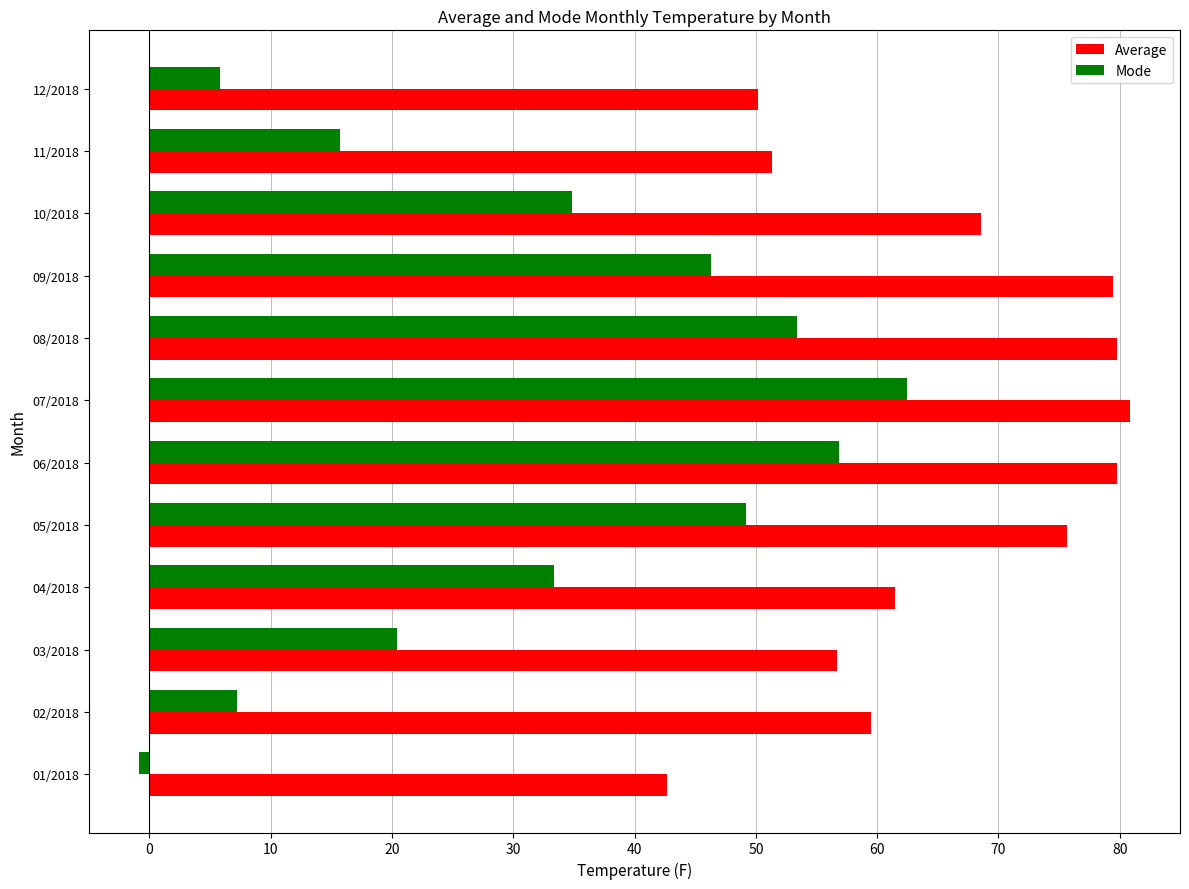

Read the Average value at 02/2018.

59.5